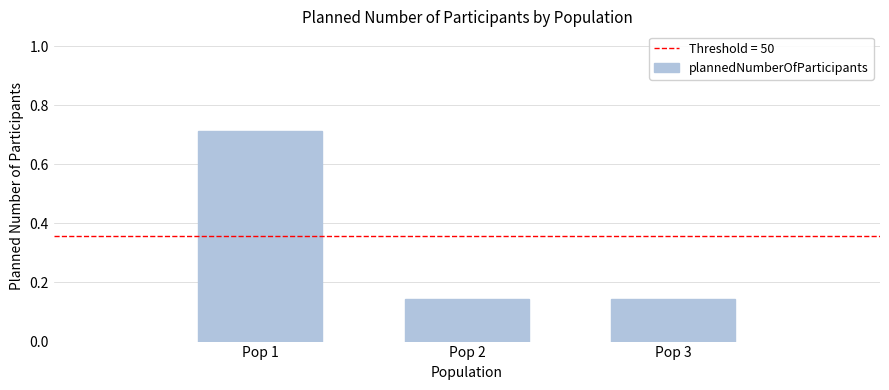

Which category has the highest value across all series?

Pop 1